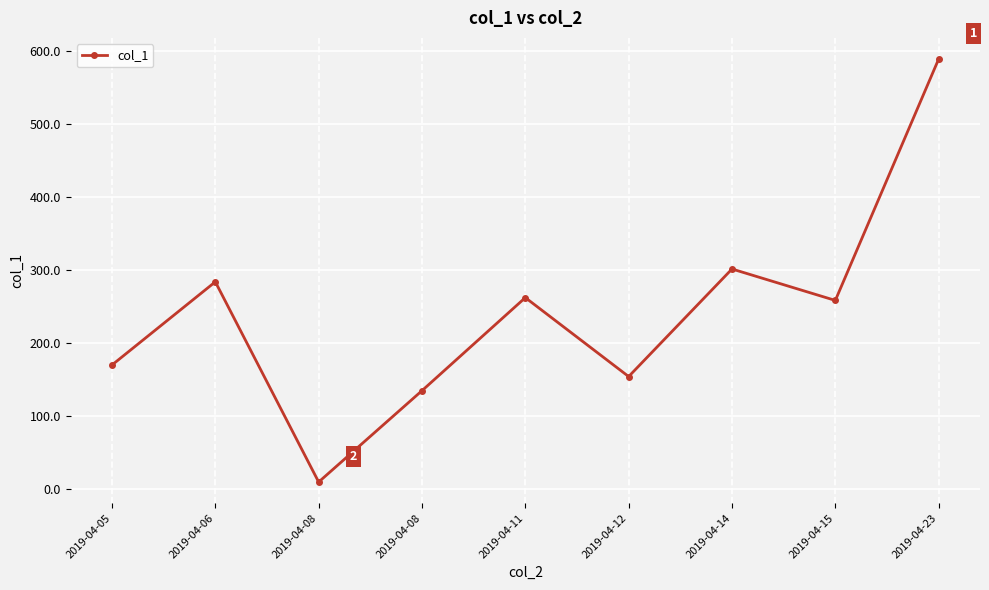

List the labels in order of value, smallest first.

2019-04-08, 2019-04-08, 2019-04-12, 2019-04-05, 2019-04-15, 2019-04-11, 2019-04-06, 2019-04-14, 2019-04-23